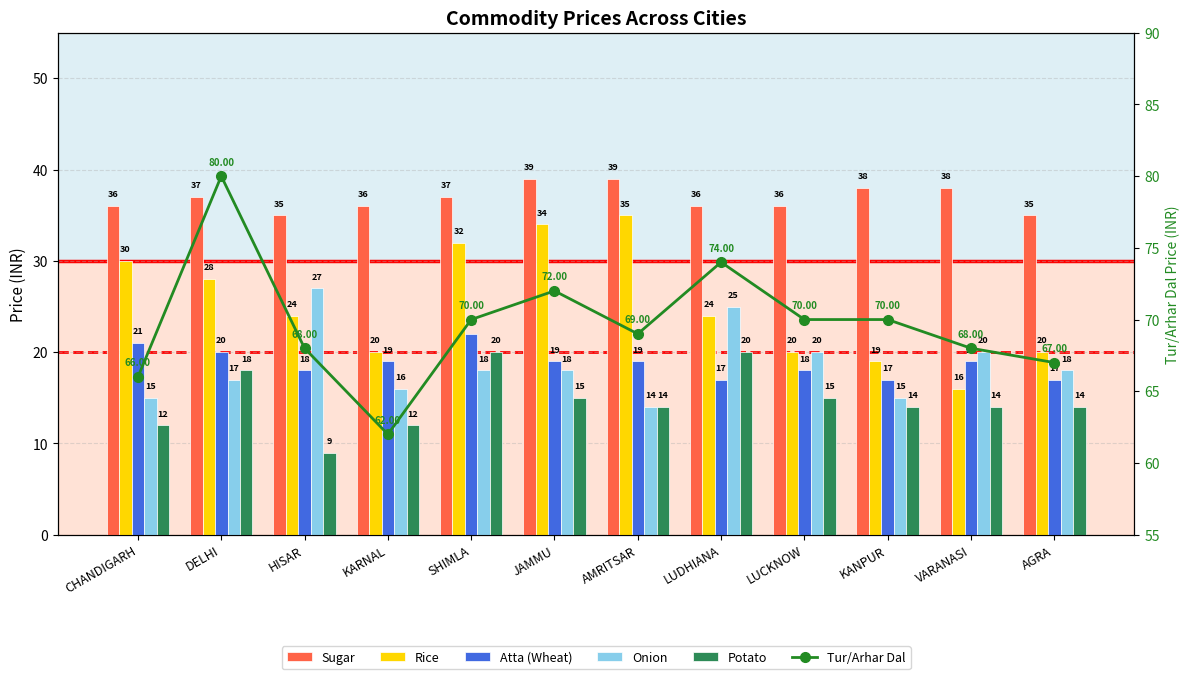

The Tur/Arhar Dal series shows 24 at AGRA. True or false?

False